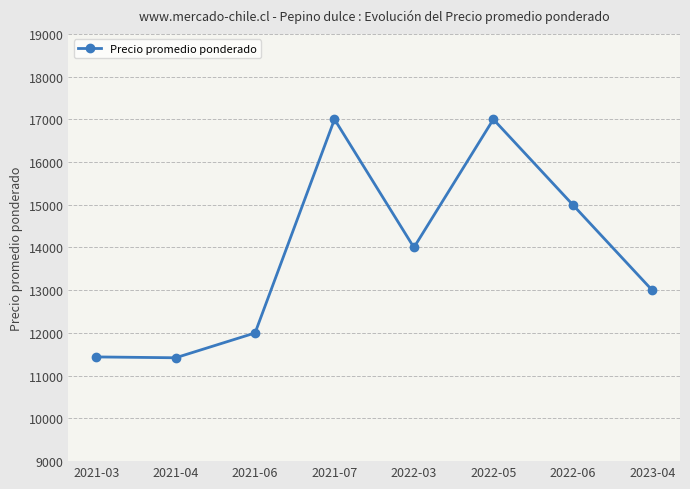

What is the maximum value shown in the chart?

17000